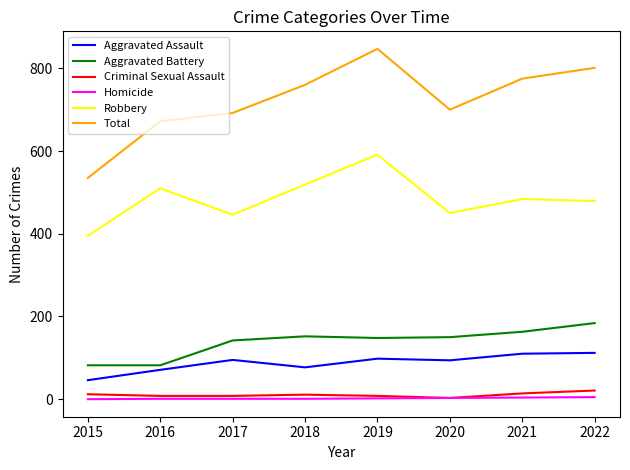

Is the value of Total at 2021 greater than the value of Homicide at 2017?

Yes